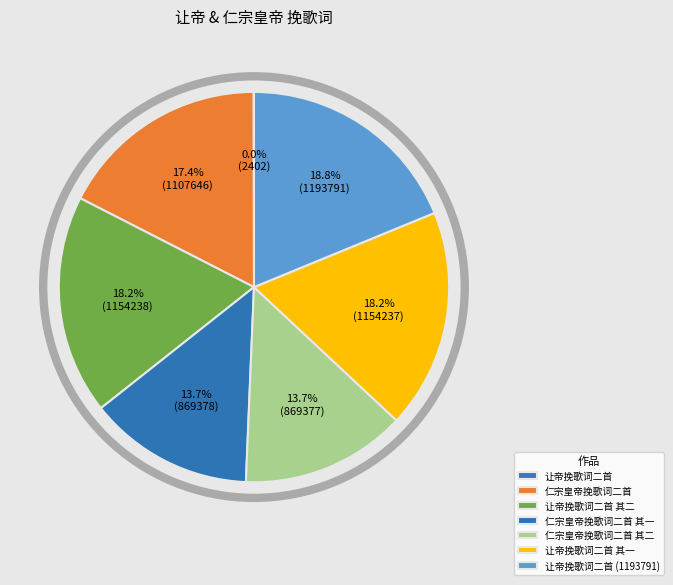

To the nearest percent, what is the difference between the 让帝挽歌词二首 and 仁宗皇帝挽歌词二首 slice percentages?

17%